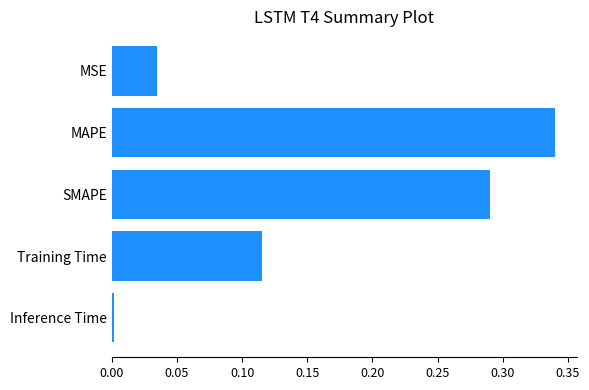

At which category does the chart reach its peak across all series?

MAPE